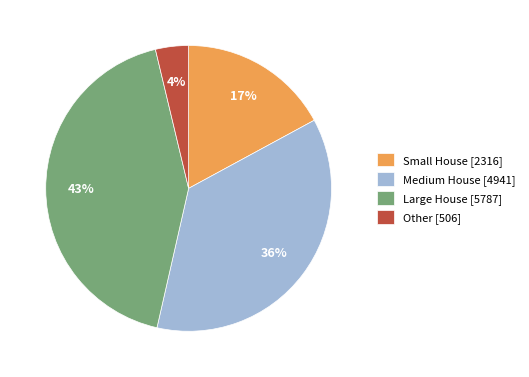

Between Other [506] and Small House [2316], which is larger?

Small House [2316]